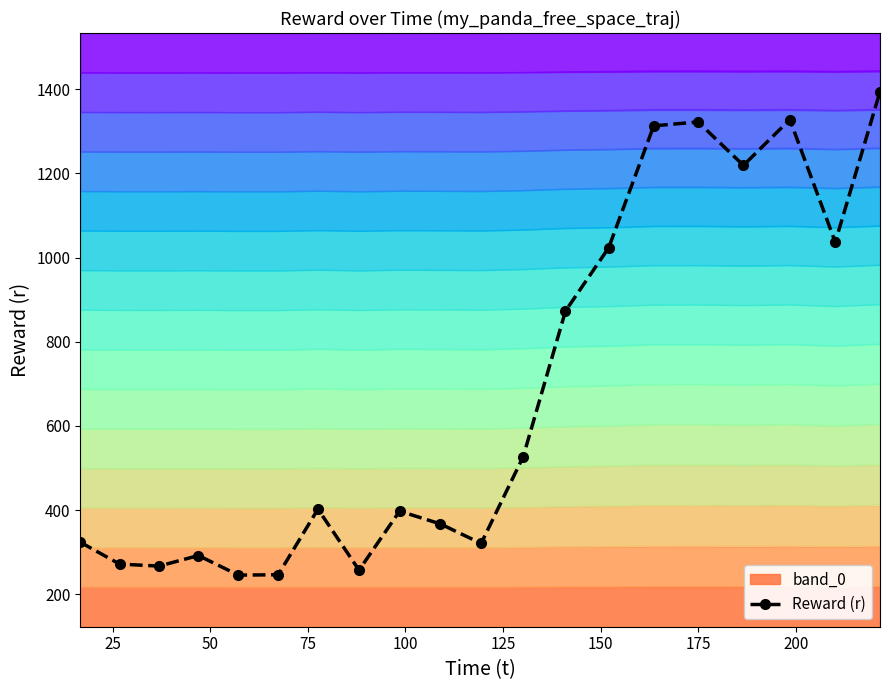

How many interior local valleys does the Reward (r) series have?

6